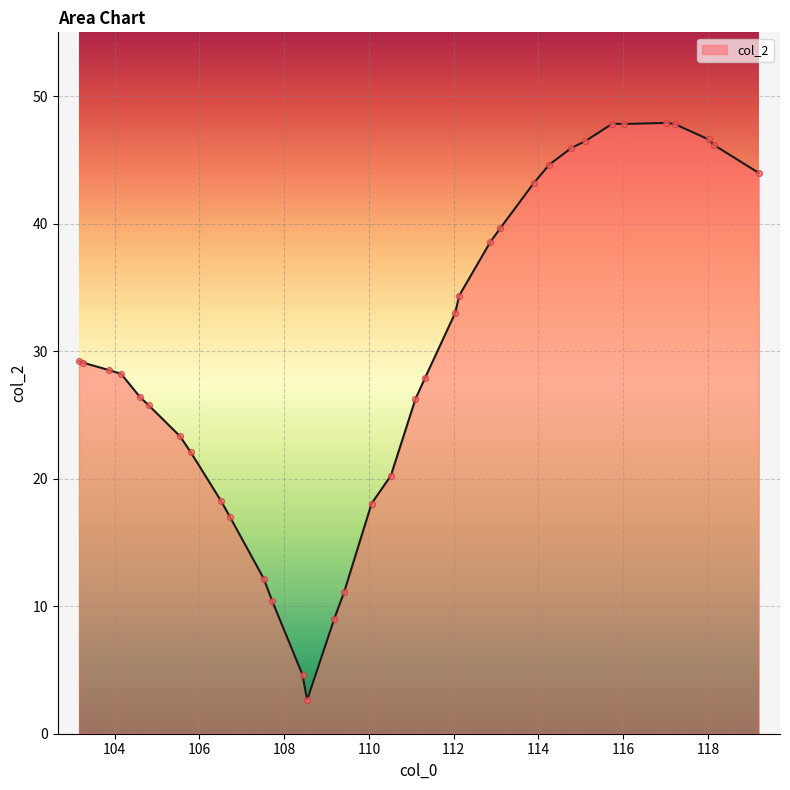

What is the minimum value shown in the chart?

2.6